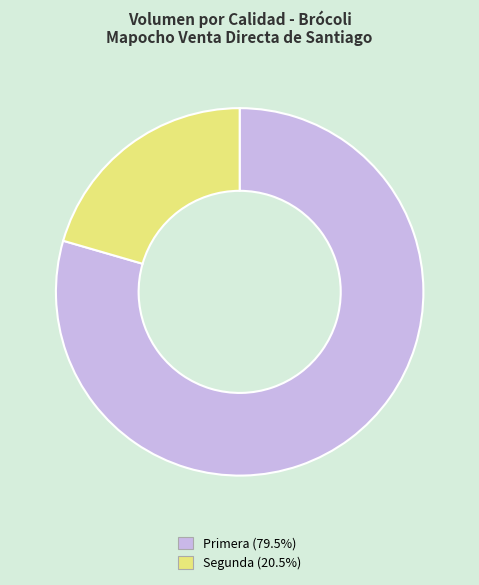

Which slice is the smallest?

Segunda